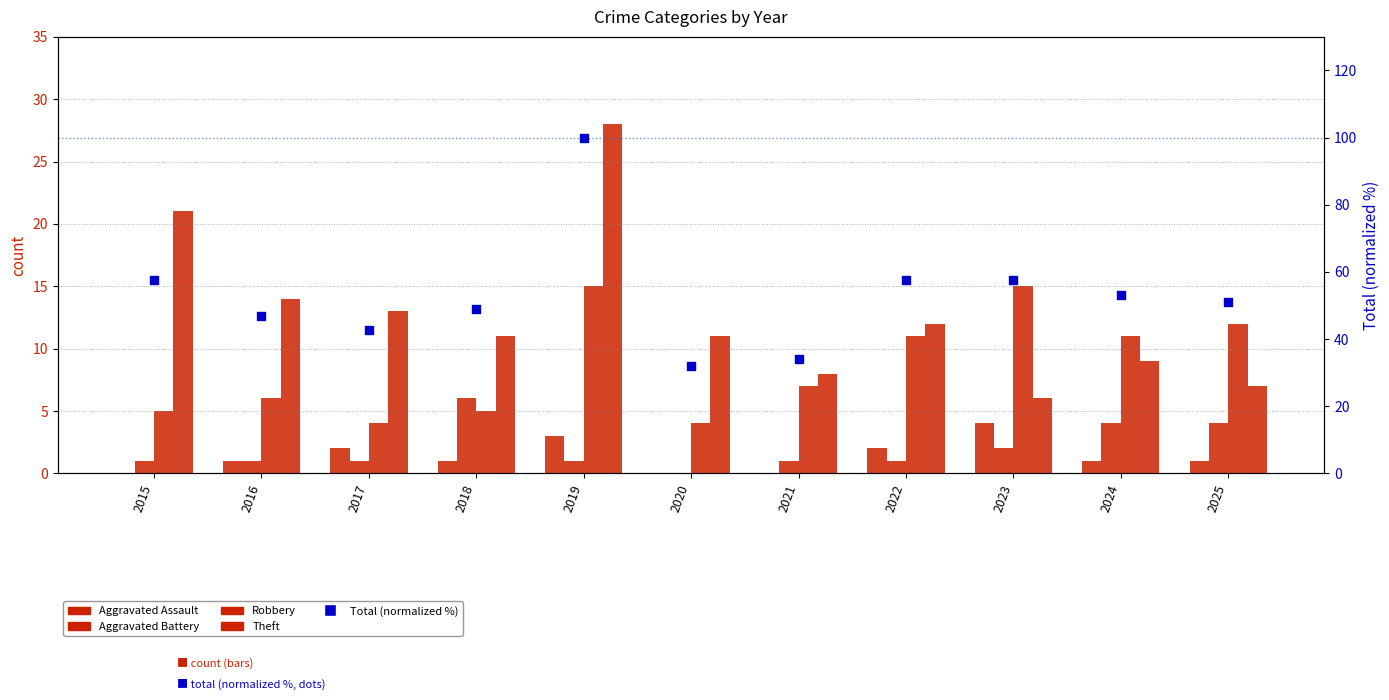

Which series reaches the minimum Y coordinate?

Aggravated Assault